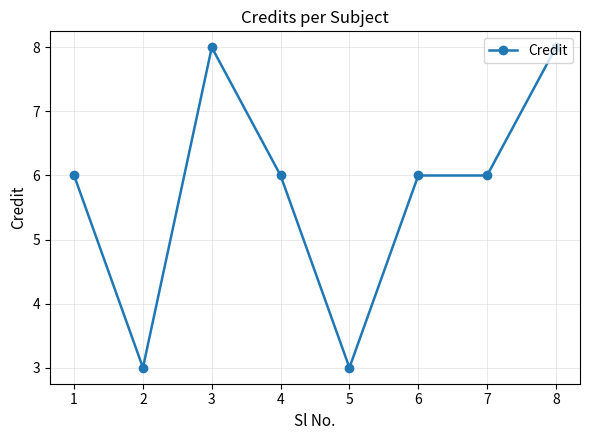

Is this an area chart (filled region under the line)?

No